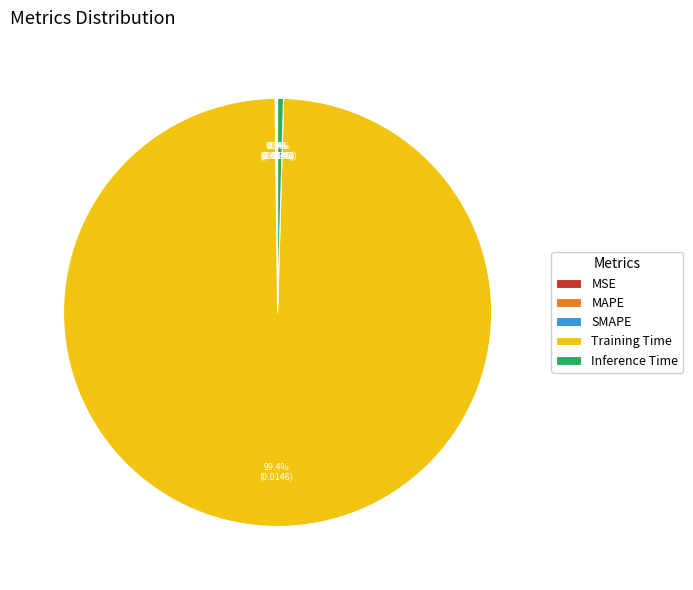

What is the smallest slice in the pie chart?

MSE